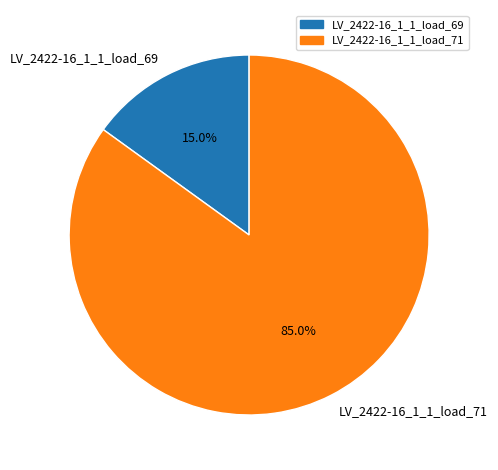

To the nearest percent, what is the average slice percentage?

50%